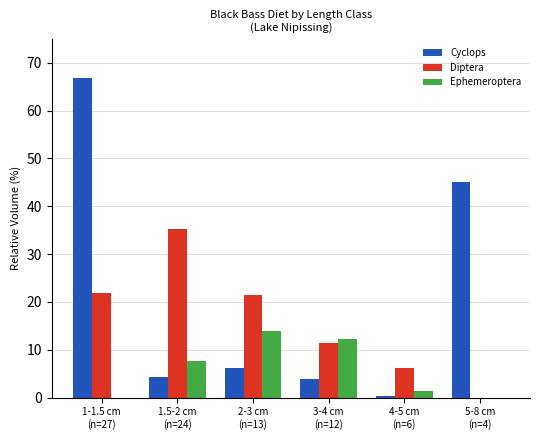

What is the sum of all Diptera values?

96.0